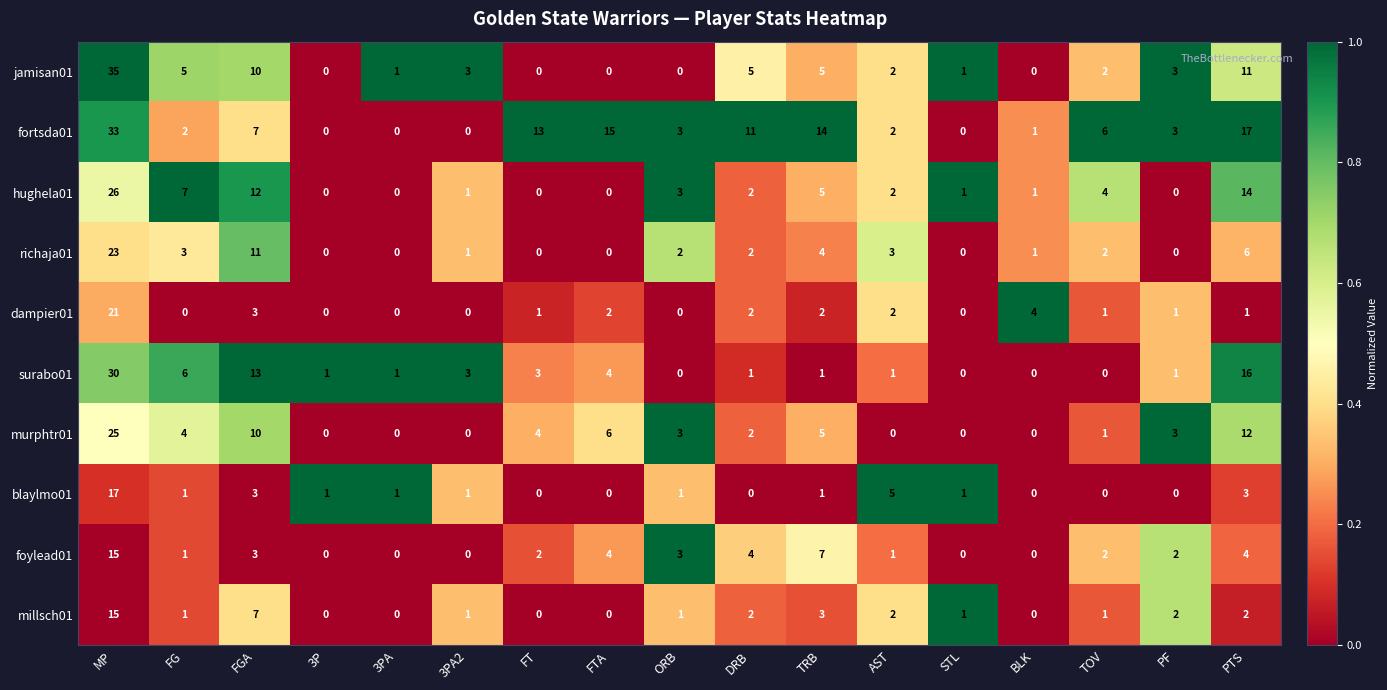

What is the total value across all series at FGA?

79